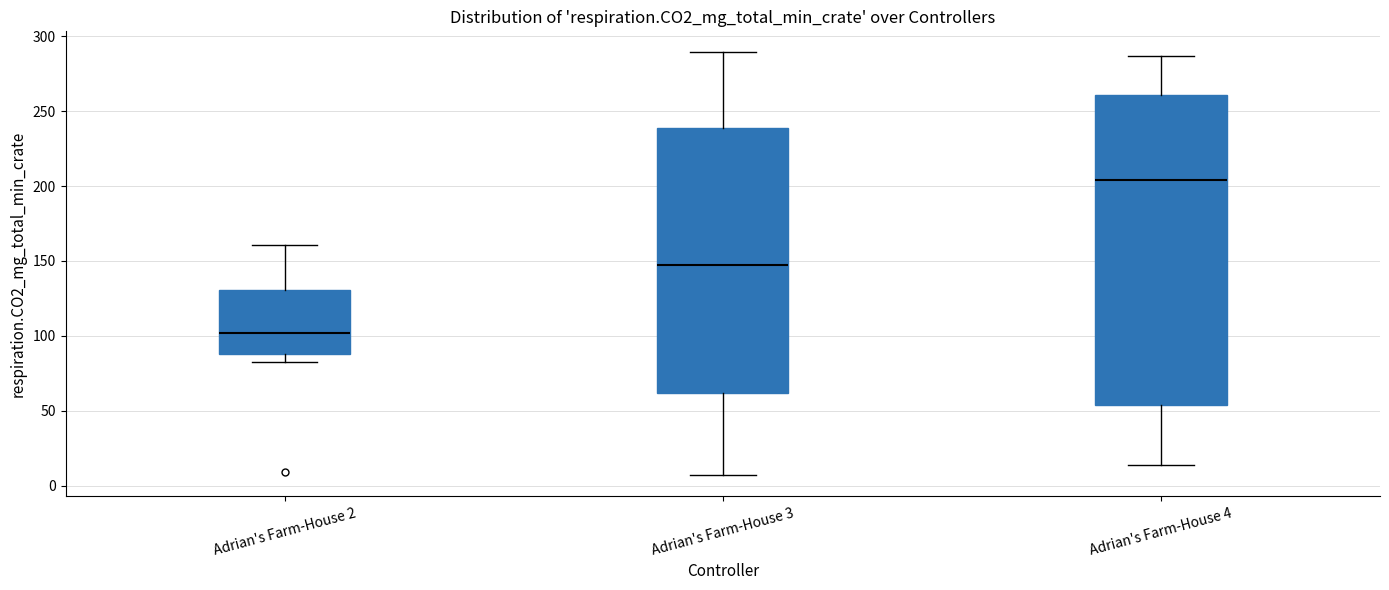

Comparing the boxes themselves (not the whiskers), which one is the tallest?

Adrian's Farm-House 4